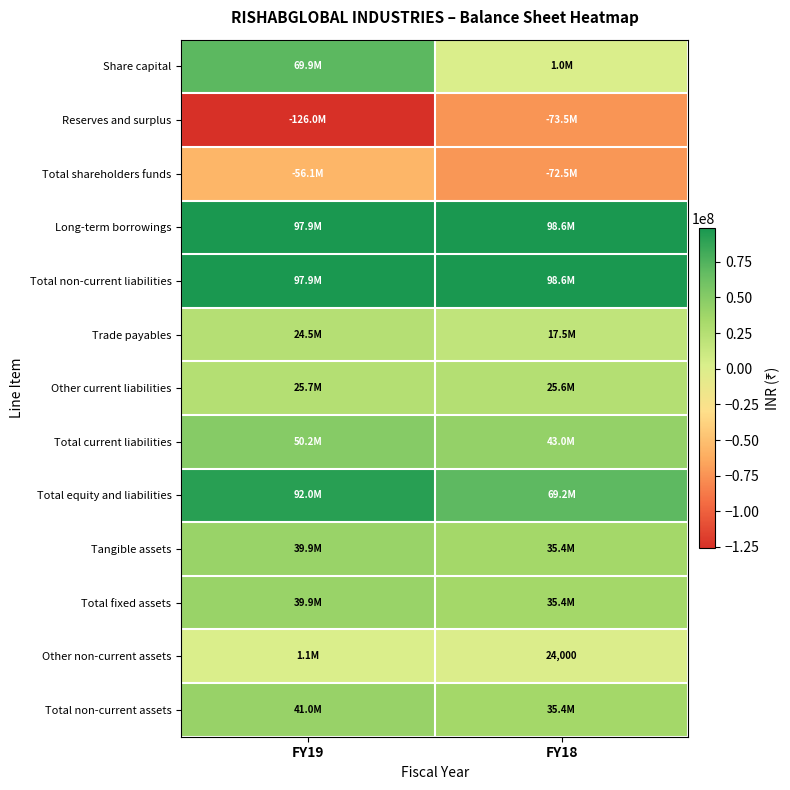

At which category is the sum across all series the highest?

FY19